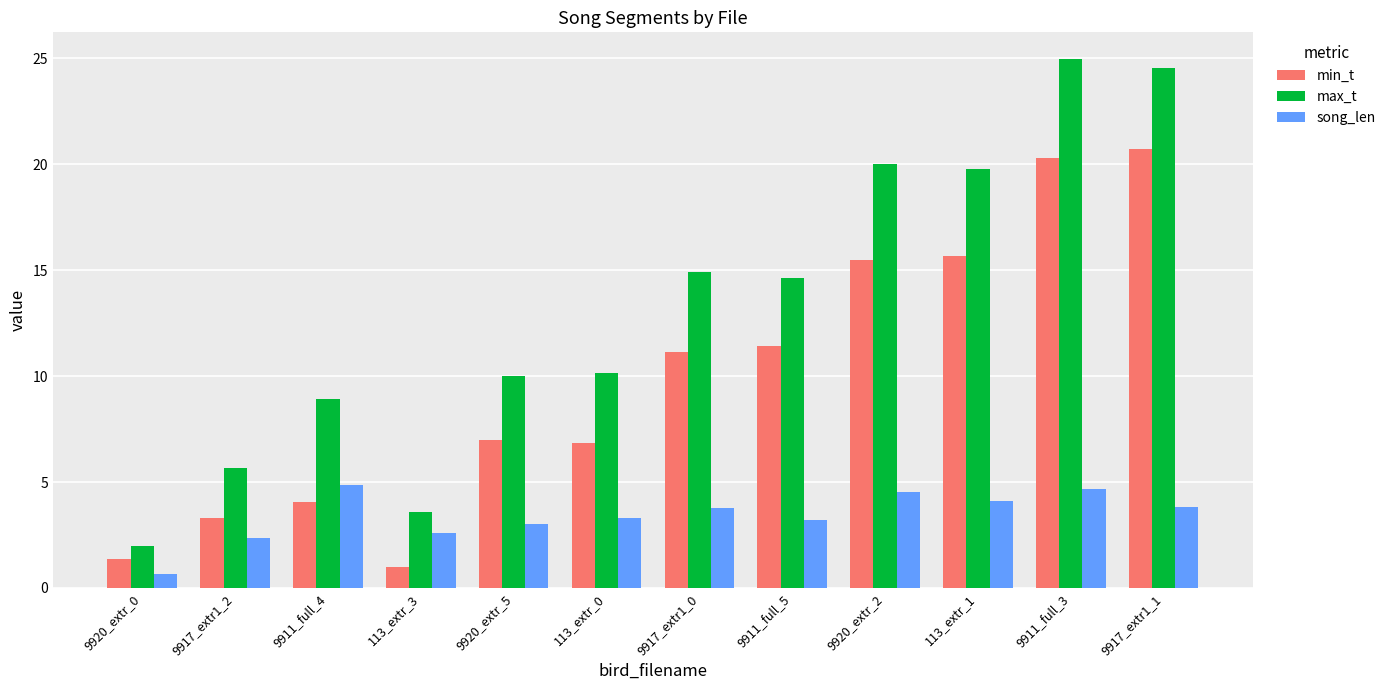

What are all the series names shown in the legend?

min_t, max_t, song_len